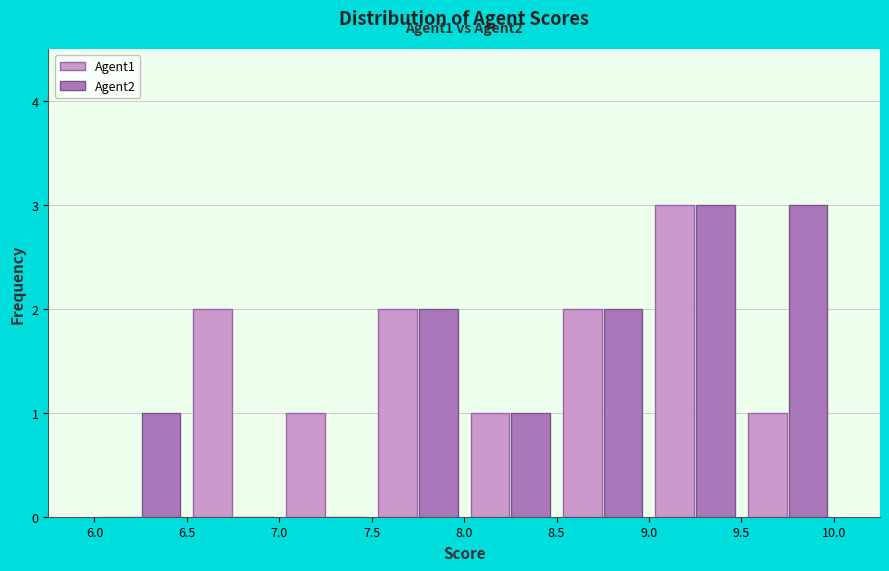

In the Agent1 series, which range on the x-axis has the tallest bar?

9.0 to 9.5